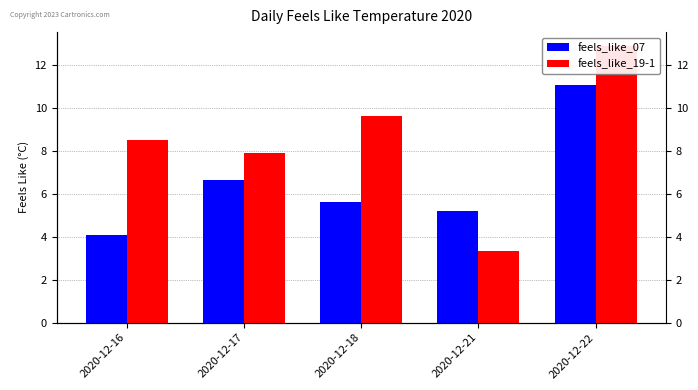

Reading right to left, list all the values displayed in this chart.

feels_like_07: 11.1	5.2	5.6	6.7	4.1
feels_like_19-1: 12.9	3.4	9.6	7.9	8.5